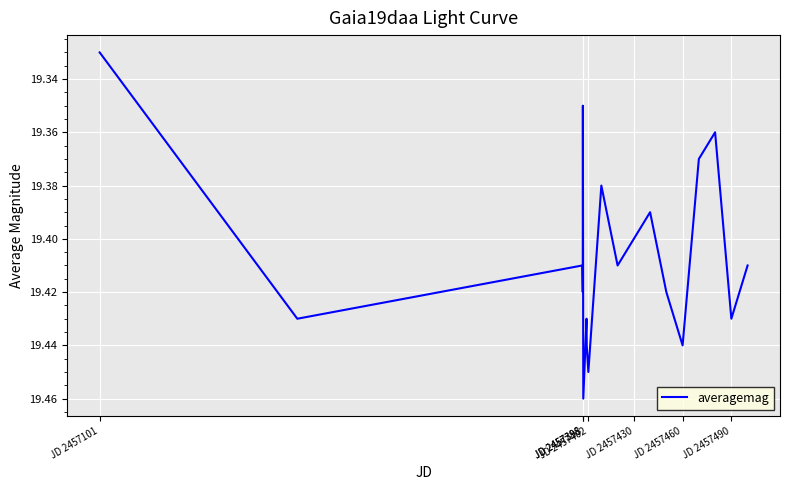

Does the chart have visible grid lines?

Yes